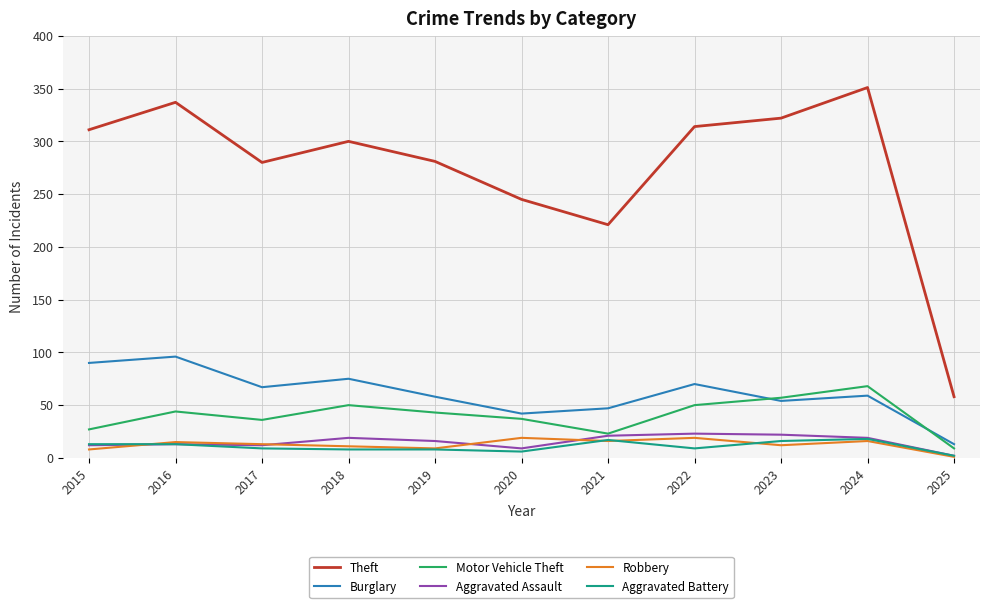

The Aggravated Assault series shows 21 at 2021. True or false?

True